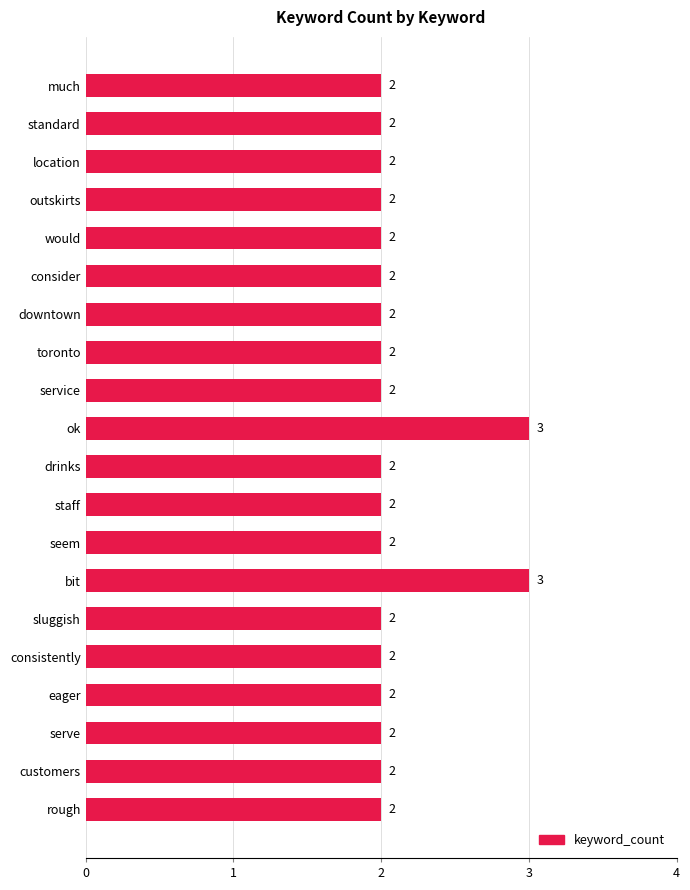

What is the minimum value shown in the chart?

2